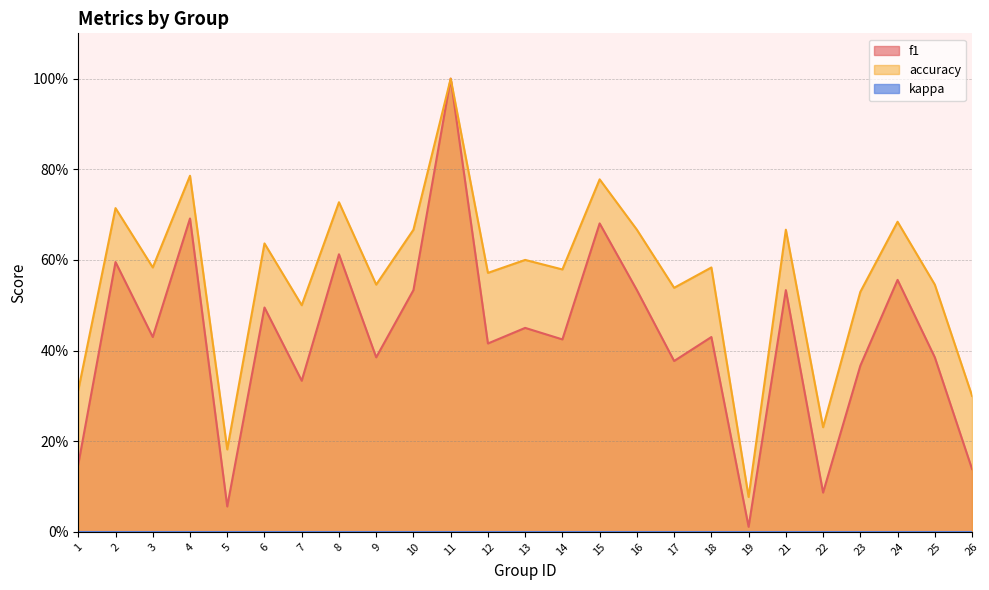

What is the difference between the highest and lowest values at 10?

0.1